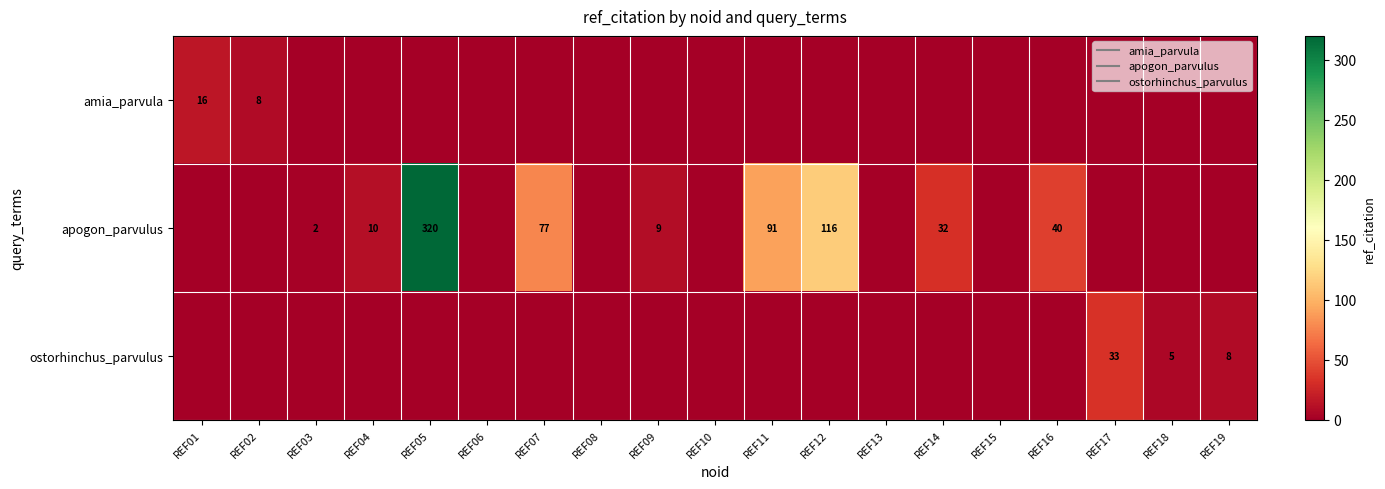

The ostorhinchus_parvulus series shows 33 at REF17. True or false?

True